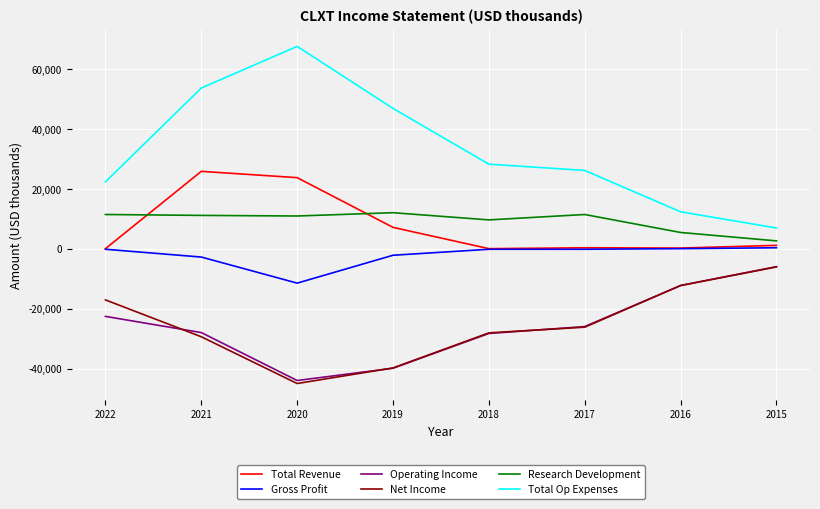

Which category has the highest value in the Net Income series?

2015